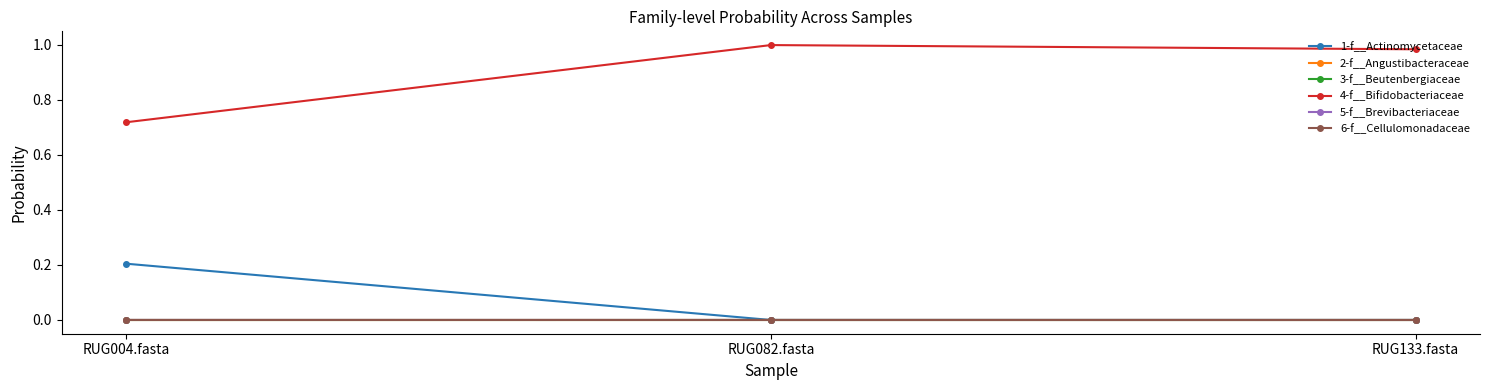

Reading left to right, list all the values displayed in this chart.

1-f__Actinomycetaceae: RUG004.fasta=0.2	RUG082.fasta=0.0	RUG133.fasta=0.0
2-f__Angustibacteraceae: RUG004.fasta=0.0	RUG082.fasta=0.0	RUG133.fasta=0.0
3-f__Beutenbergiaceae: RUG004.fasta=0.0	RUG082.fasta=0.0	RUG133.fasta=0.0
4-f__Bifidobacteriaceae: RUG004.fasta=0.7	RUG082.fasta=1.0	RUG133.fasta=1.0
5-f__Brevibacteriaceae: RUG004.fasta=0.0	RUG082.fasta=0.0	RUG133.fasta=0.0
6-f__Cellulomonadaceae: RUG004.fasta=0.0	RUG082.fasta=0.0	RUG133.fasta=0.0